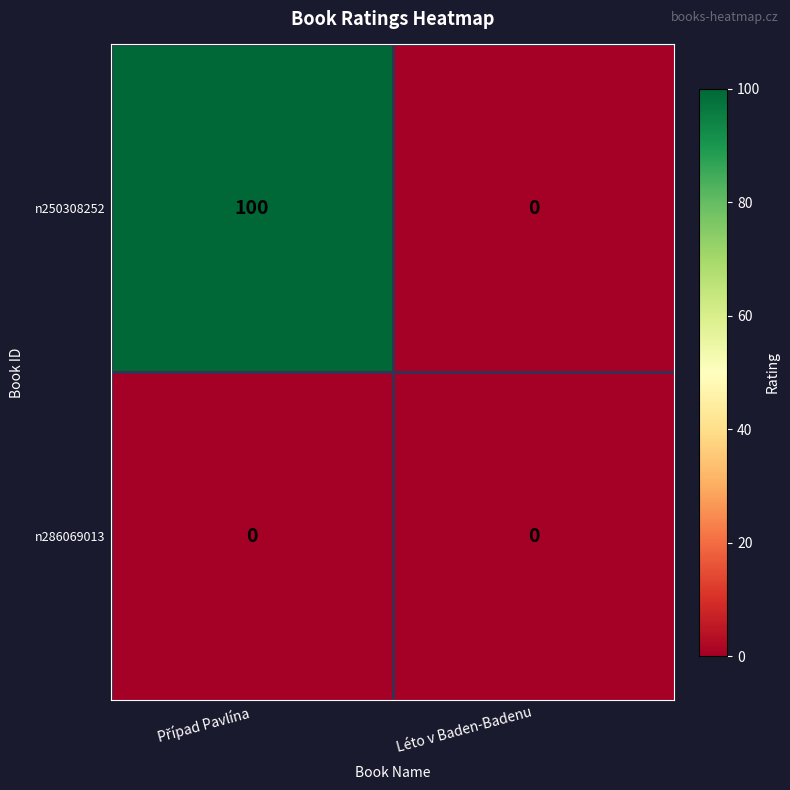

List the series in order of their overall mean, highest first.

n250308252, n286069013